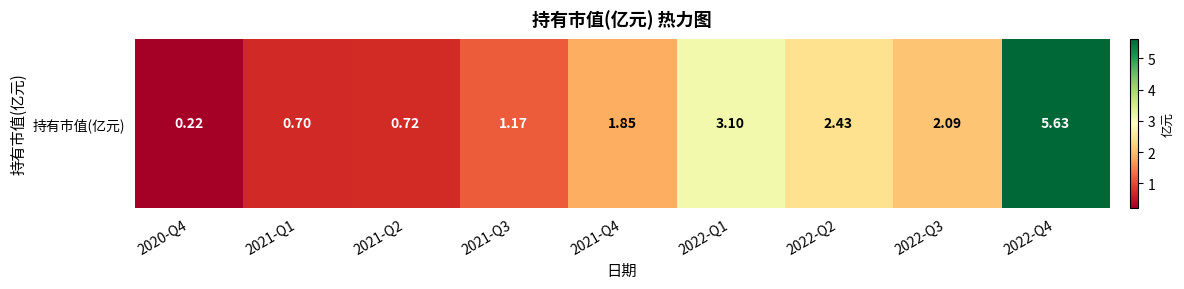

What is the maximum value shown in the chart?

5.6